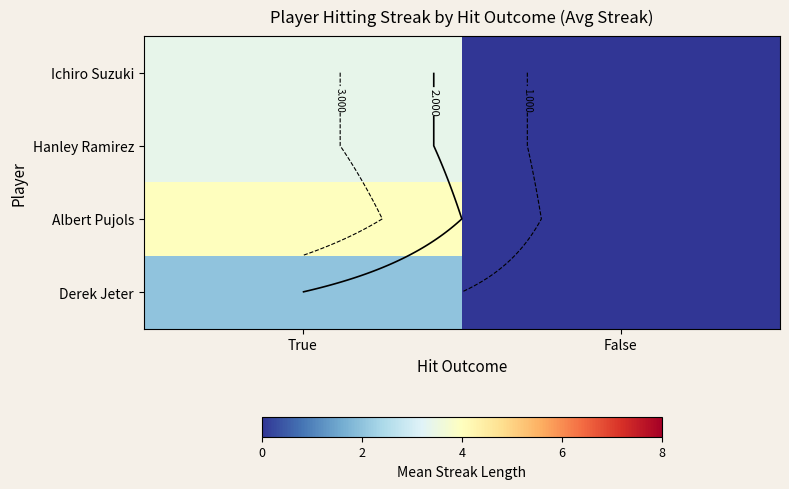

Is the value of Albert Pujols at True greater than the value of Ichiro Suzuki at True?

Yes